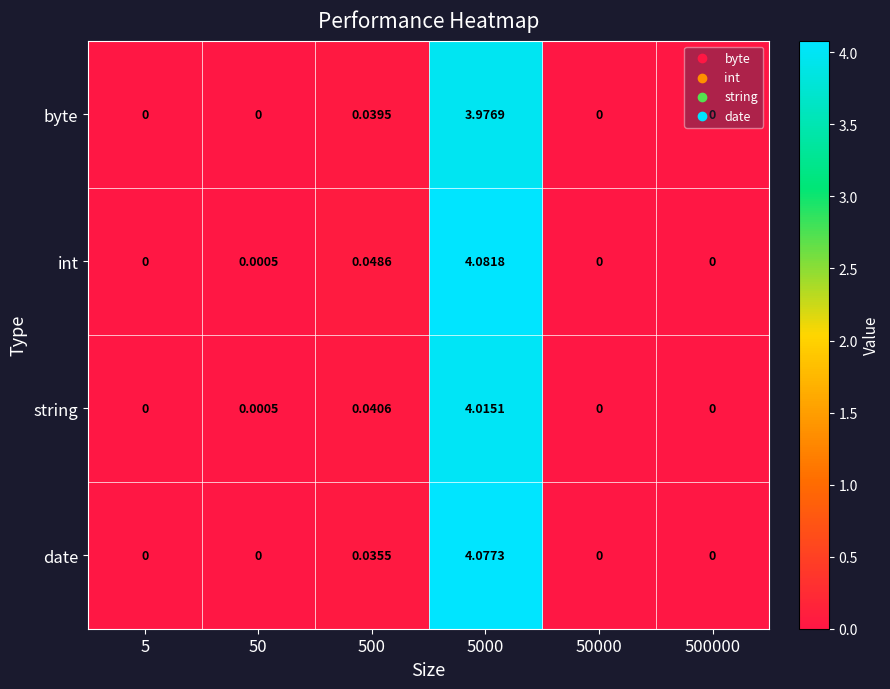

At which category does the chart reach its peak across all series?

5000